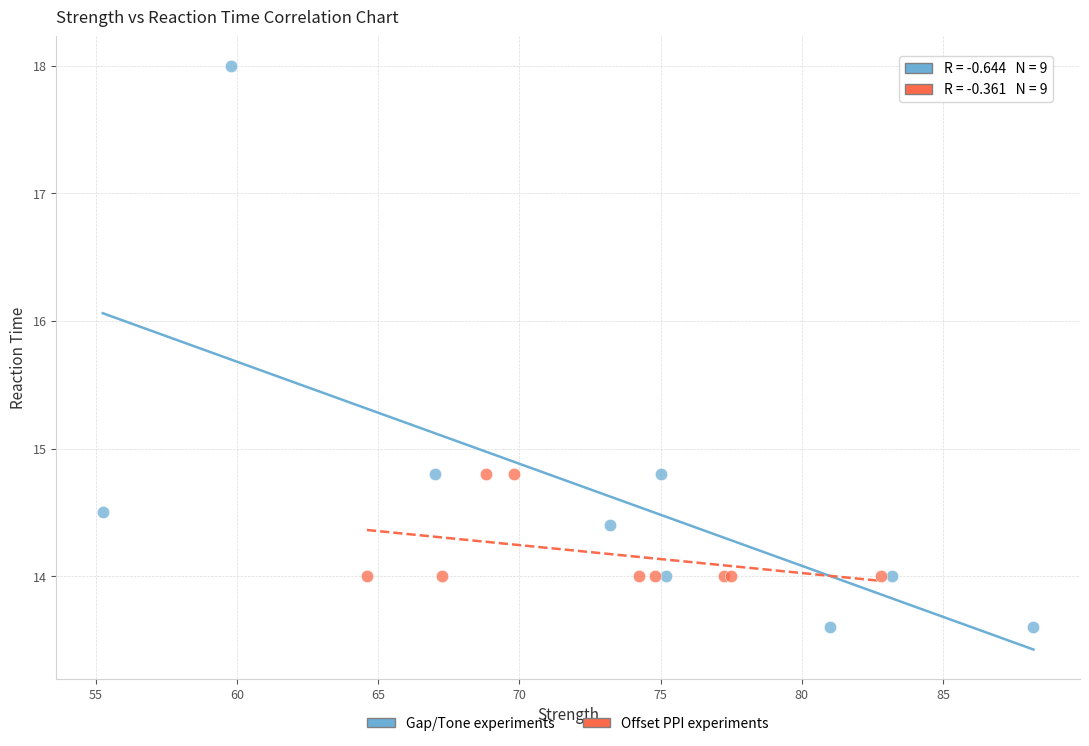

Which series reaches the maximum Y coordinate?

Gap/Tone experiments